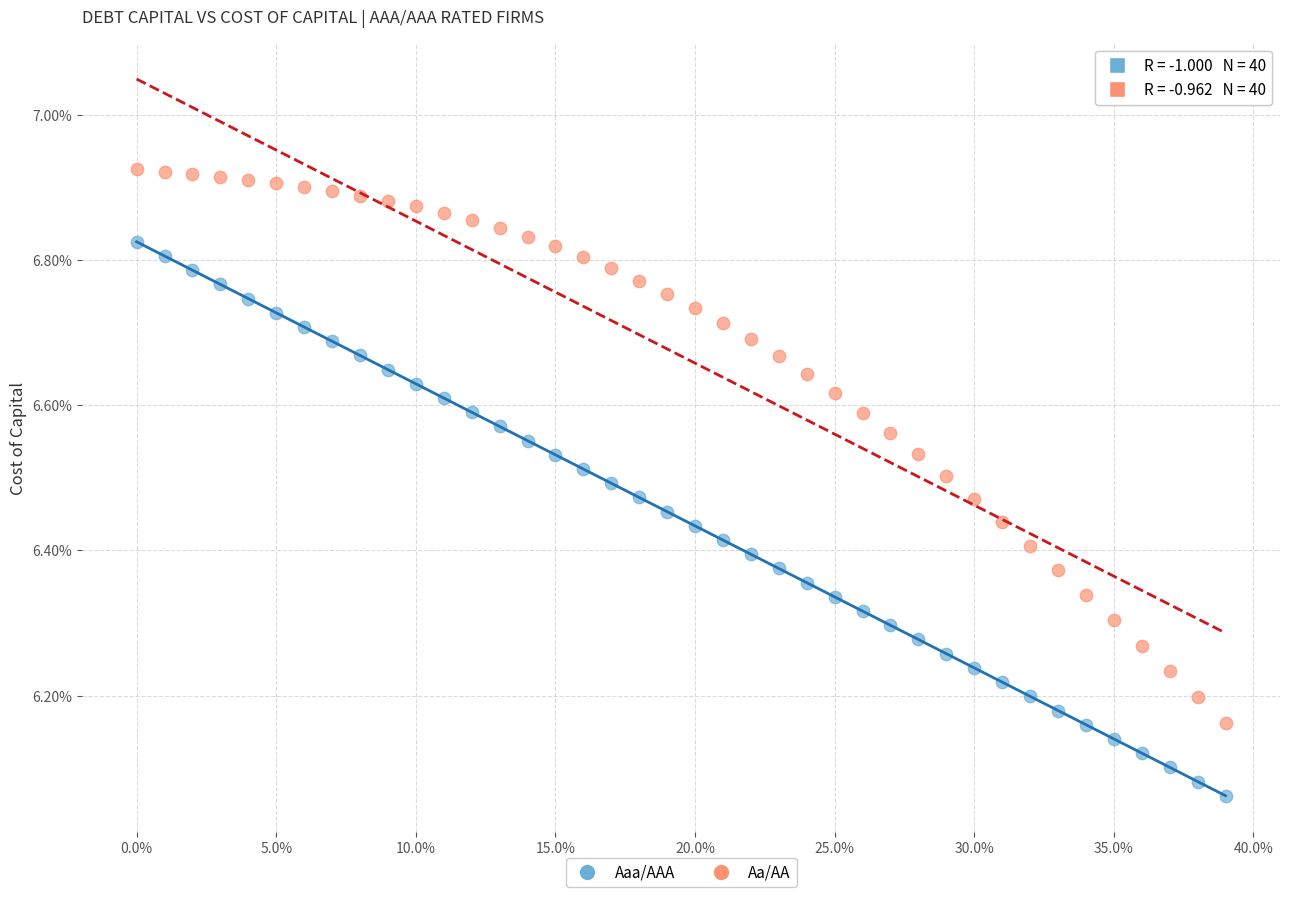

What are all the series names shown in the legend?

Aaa/AAA, Aa/AA